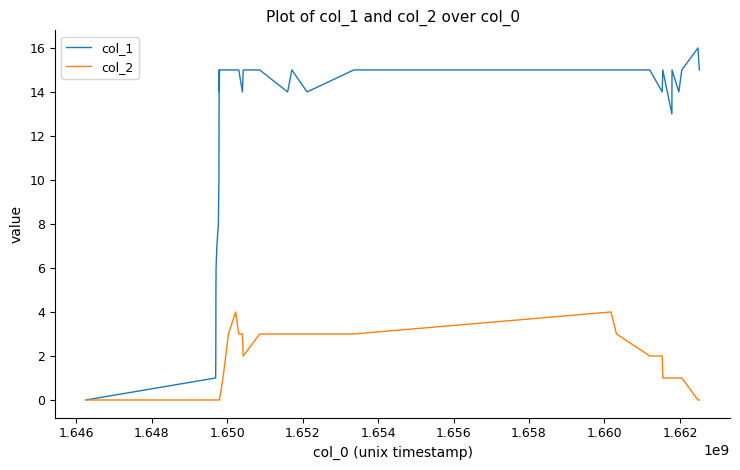

What is the greatest value displayed?

16